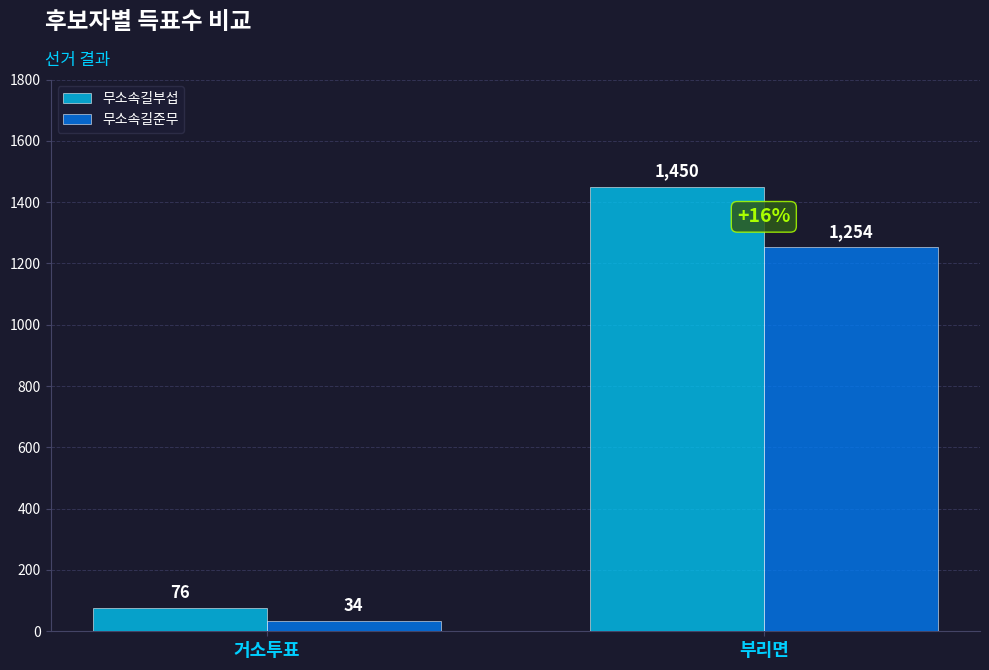

List the series in order of their peak value, lowest first.

무소속길준무, 무소속길부섭